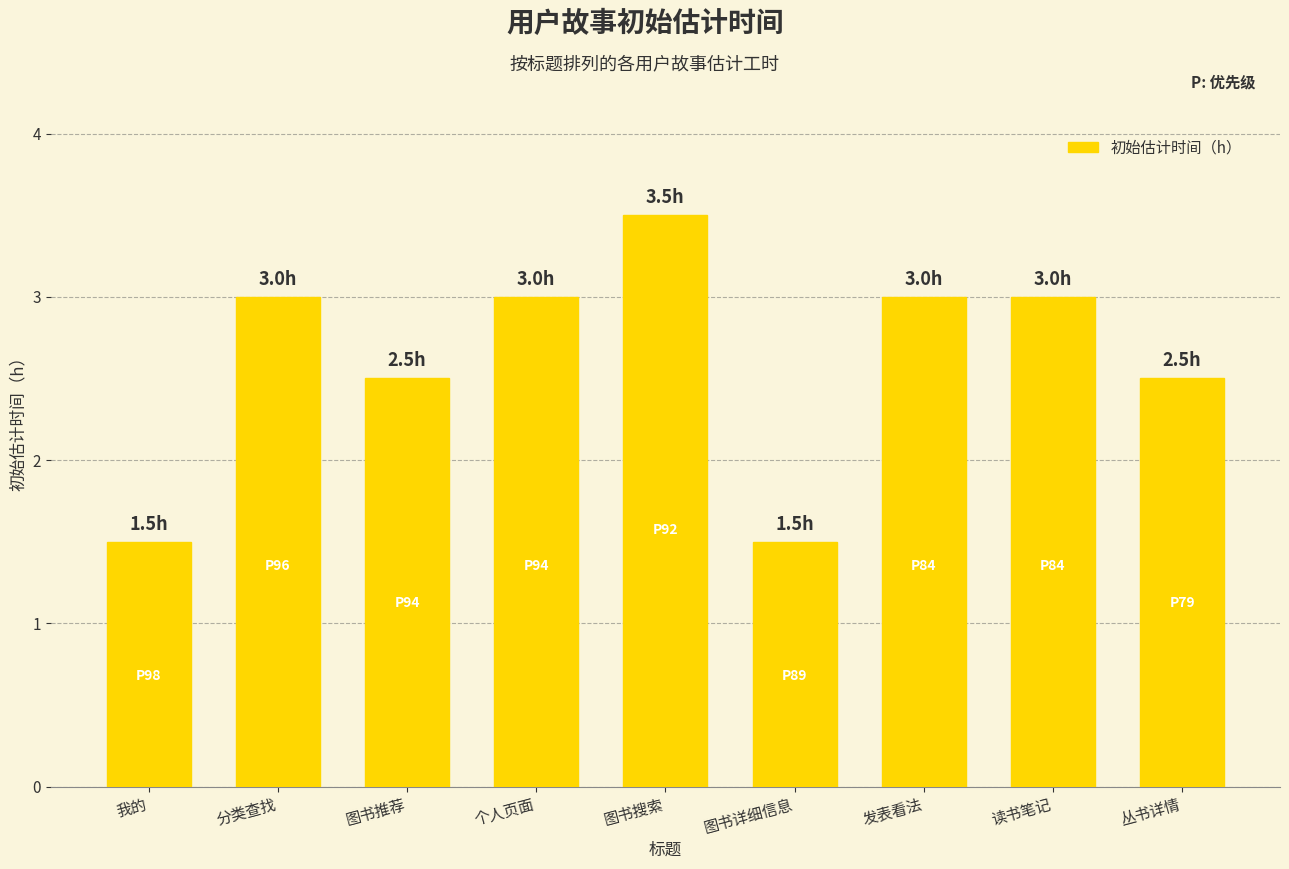

What is the greatest value displayed?

3.5